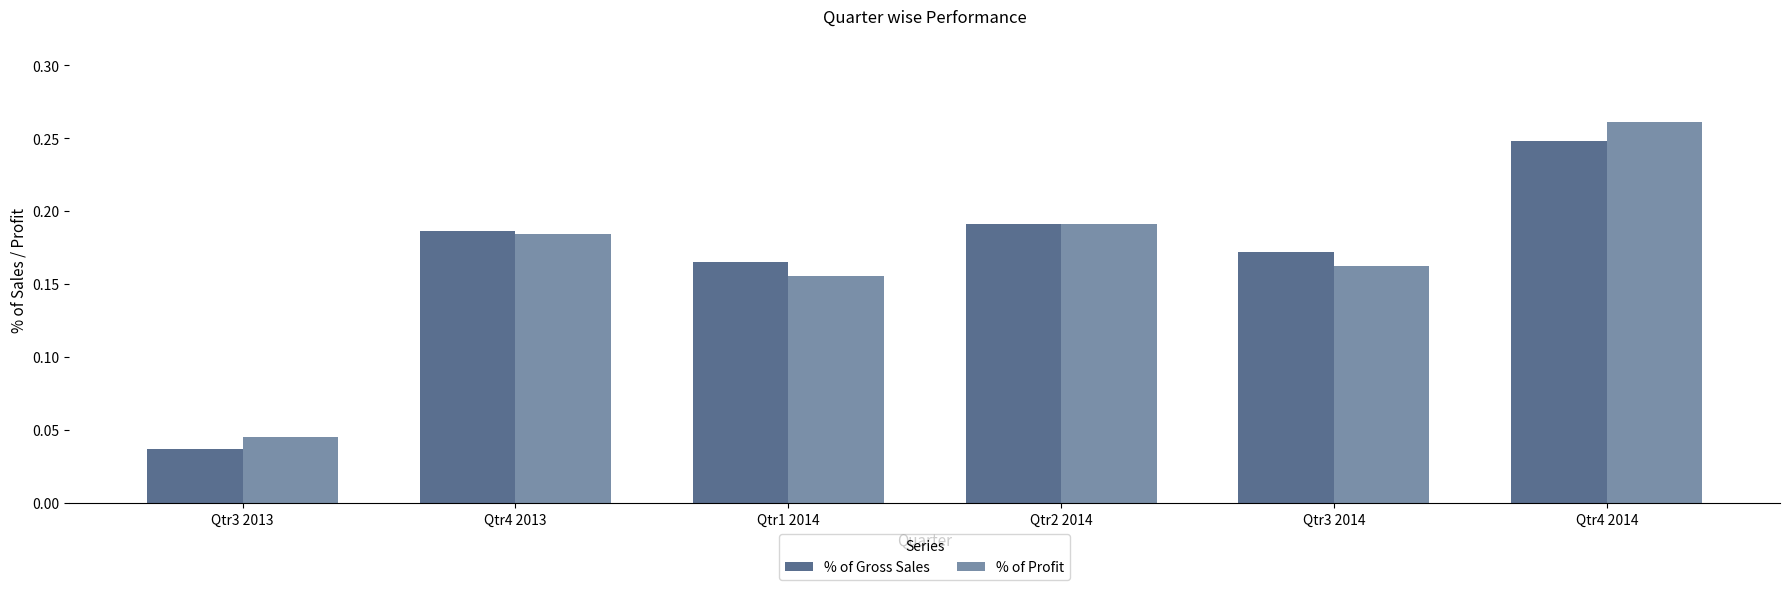

The % of Gross Sales series shows 0.1 at Qtr3 2014. True or false?

False